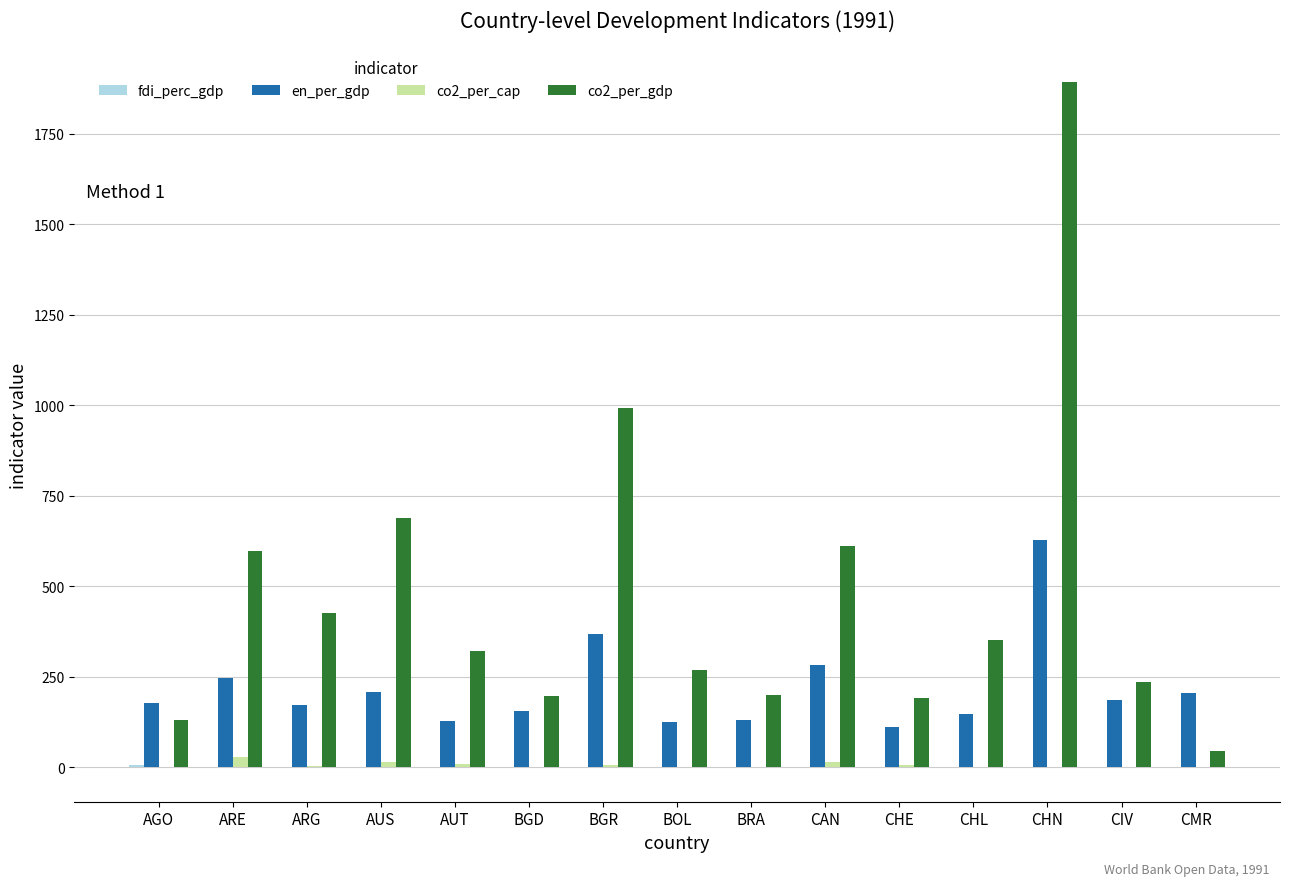

What is the sum of all en_per_gdp values?

3276.8